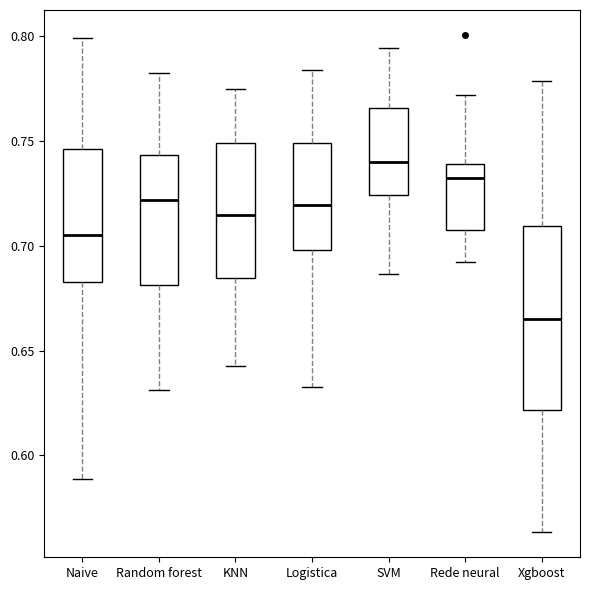

Comparing the boxes themselves (not the whiskers), which one is the tallest?

Xgboost